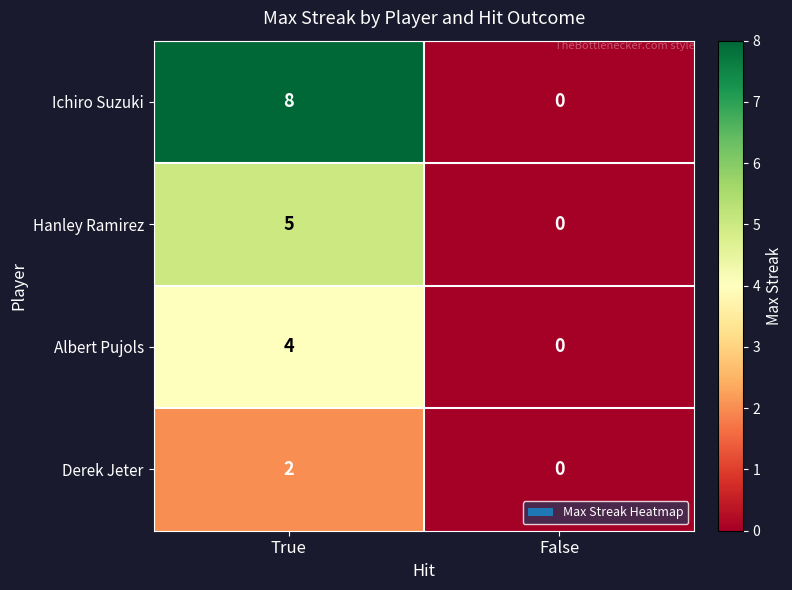

Read the Ichiro Suzuki value at True.

8